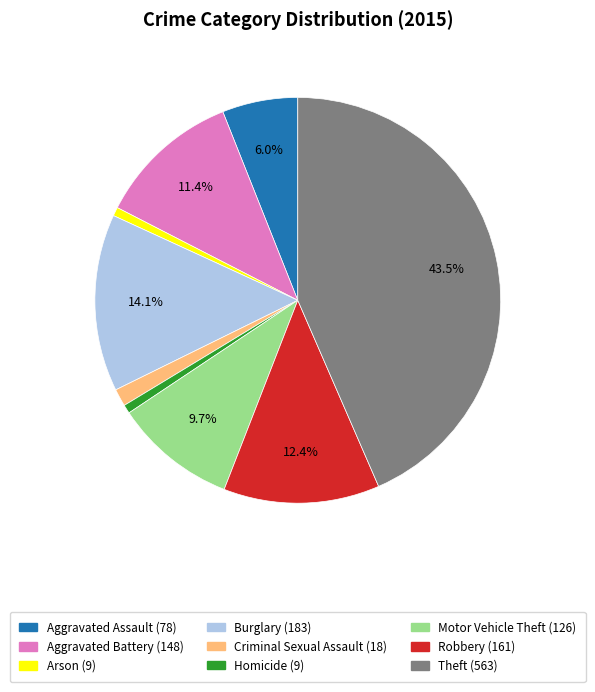

Does Robbery represent more than half of the total?

No